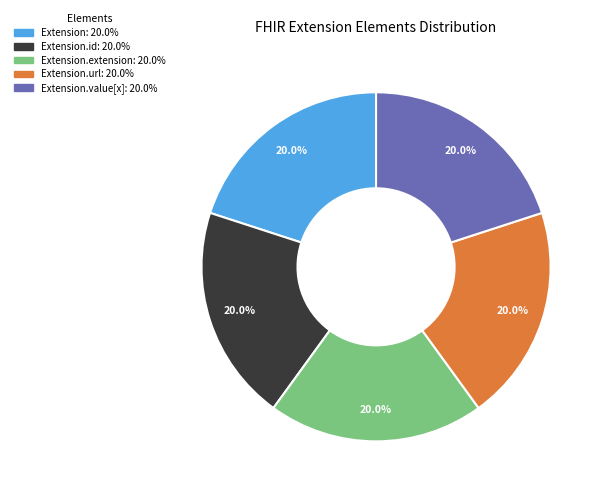

Does any single category account for the majority?

No